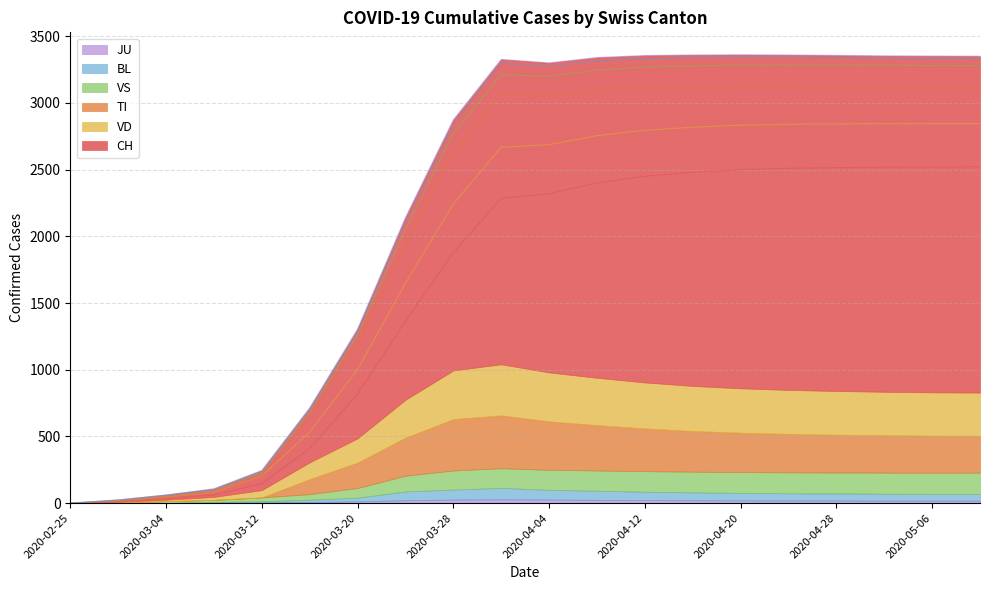

What is the label of the 10th point from the right?

2020-04-04